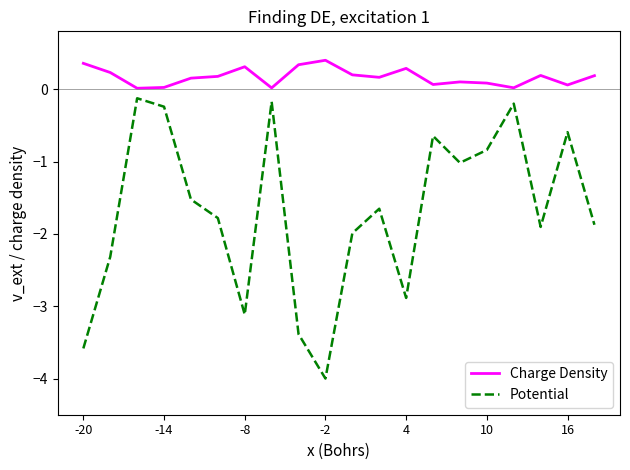

Rank the series by their maximum value, from lowest to highest.

Potential, Charge Density